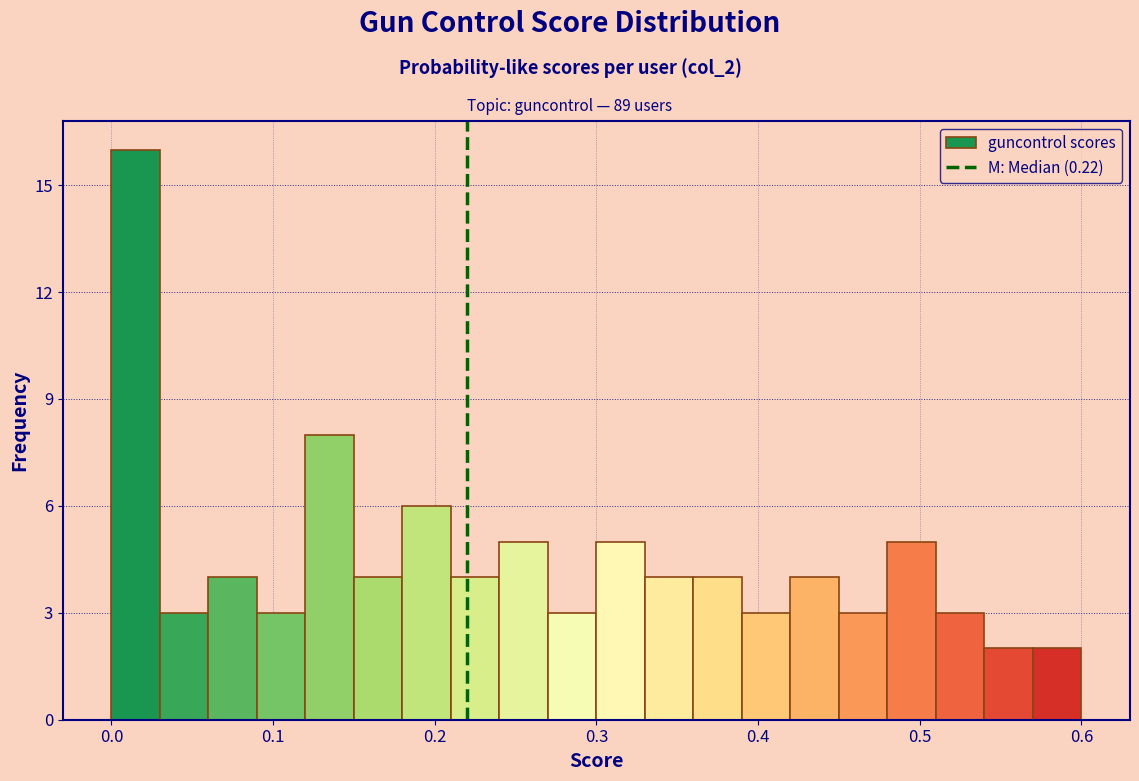

Read against the x-axis, roughly where is the centre of the tallest bar?

0.02